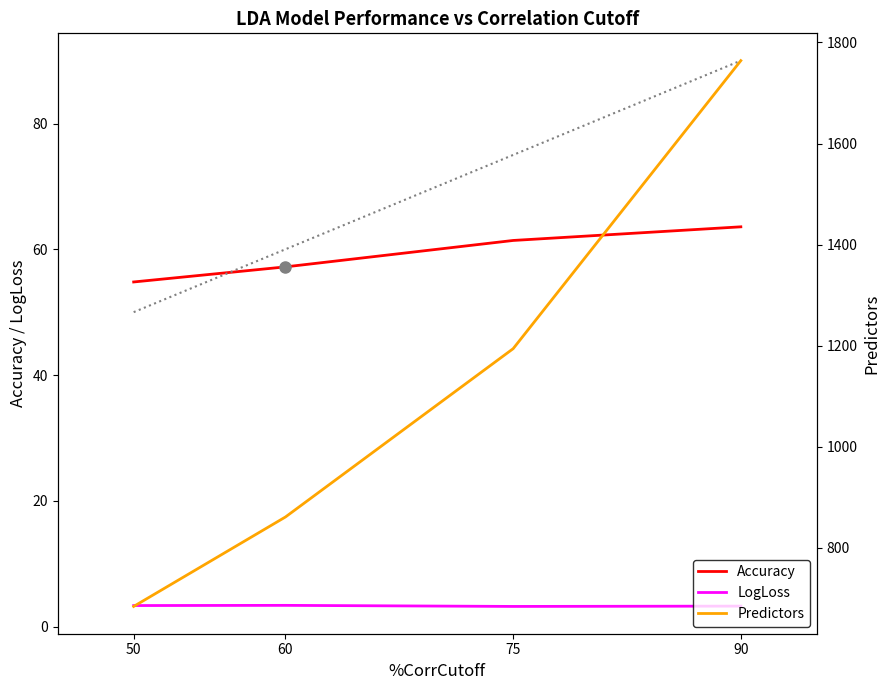

Where is the first local minimum for LogLoss?

75